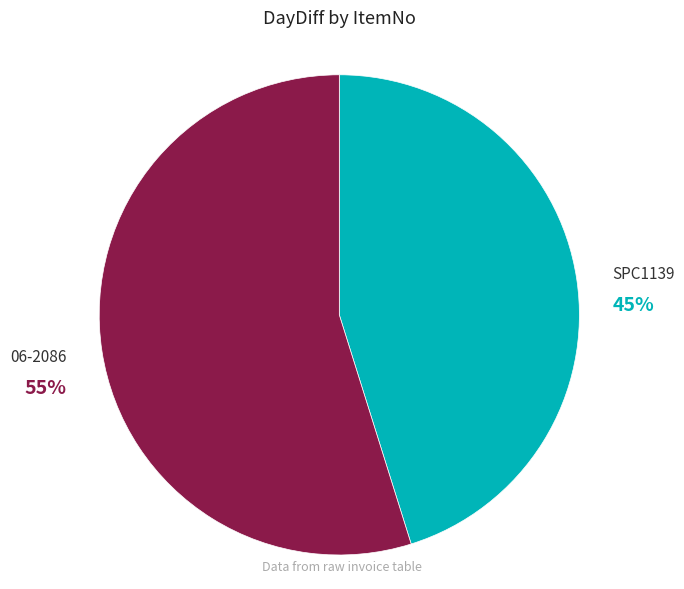

Is the sum of 06-2086 and SPC1139 greater than half?

Yes